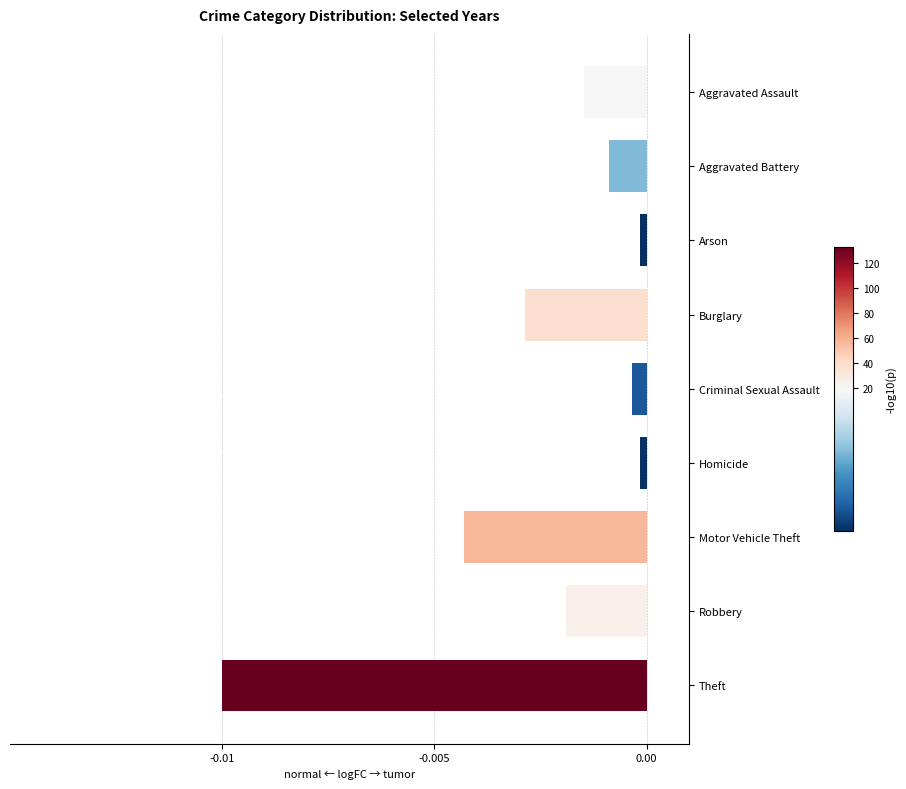

The value at Aggravated Battery is -0.0. True or false?

True